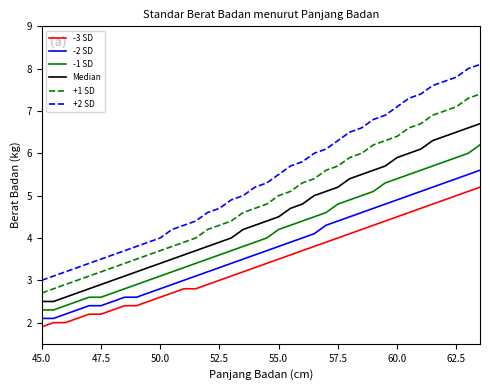

What is the maximum value shown in the chart?

8.1